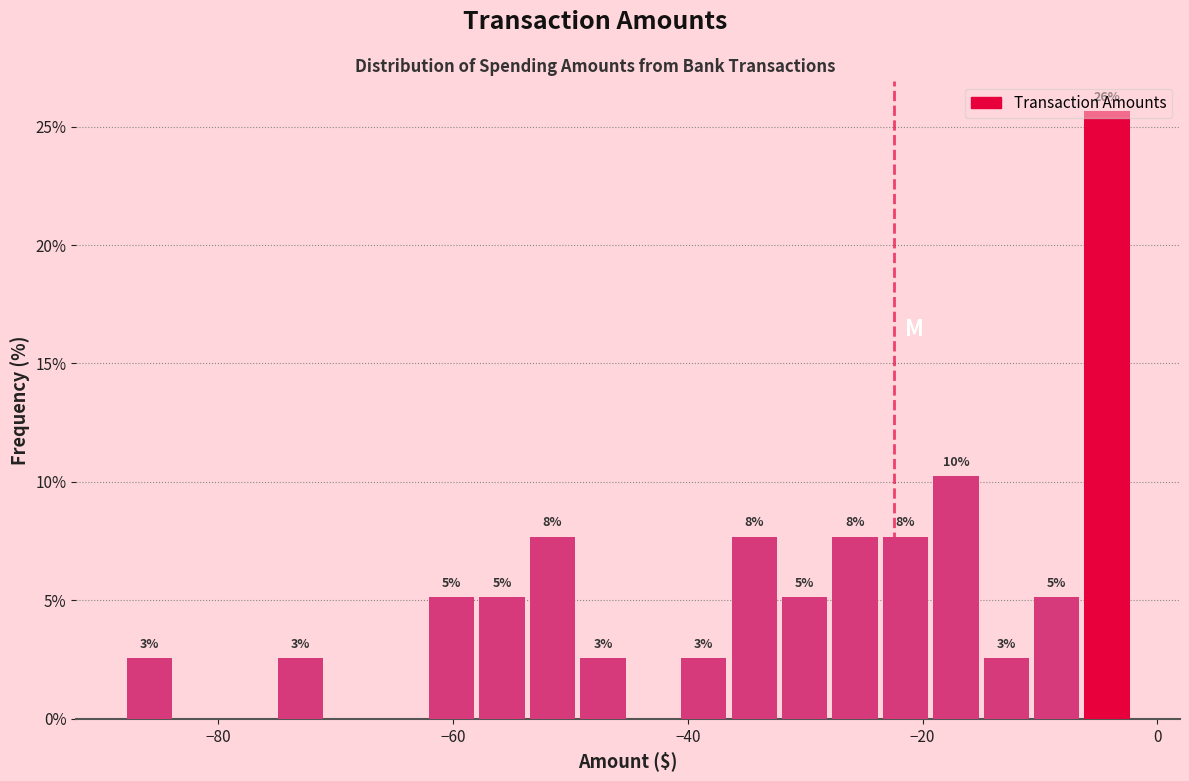

Around what value on the x-axis is the tallest bar? Give the approximate position of its centre, as read against the axis.

-4